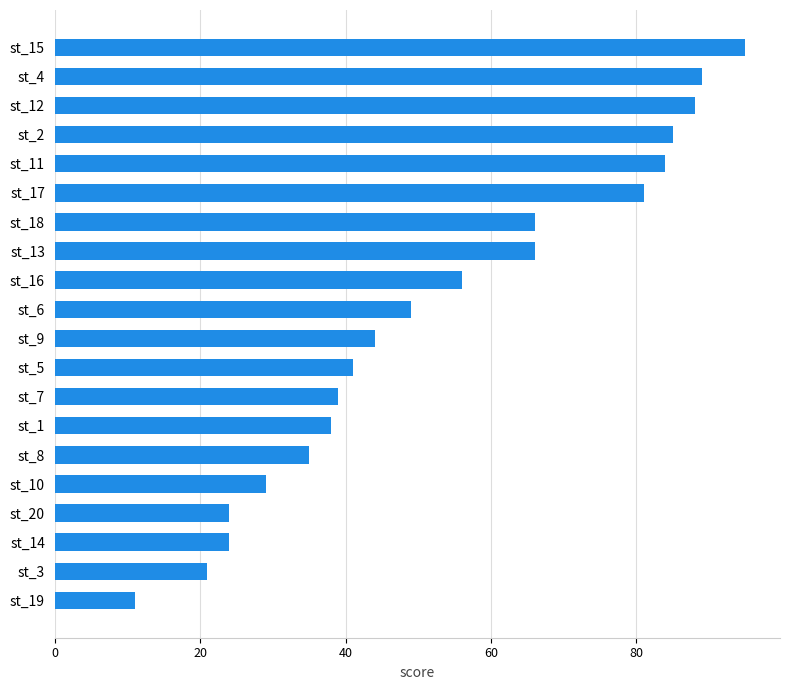

Is it true that the value at st_5 is 60?

False